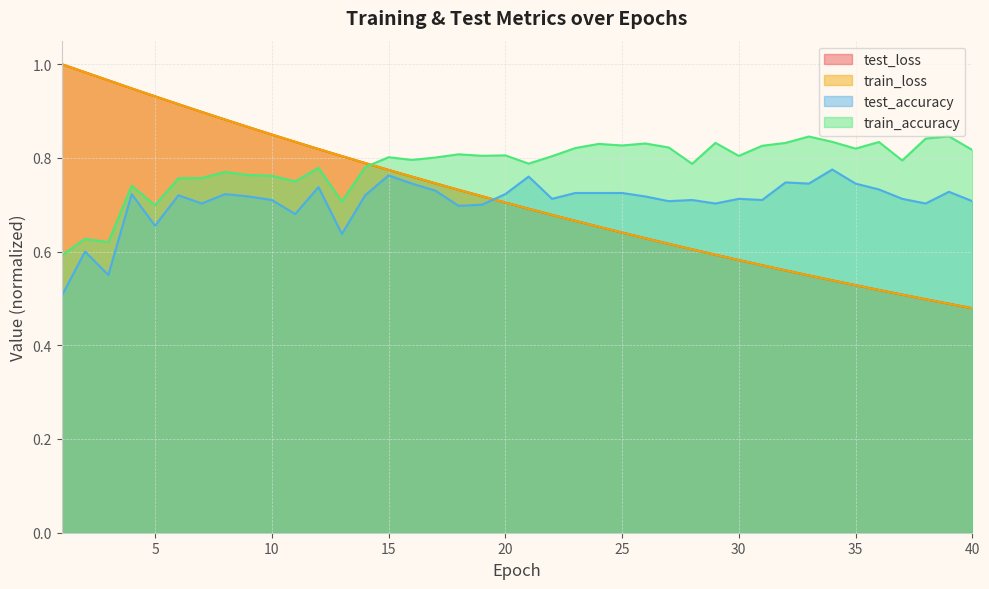

The value of test_accuracy at 22 is 0.7. True or false?

True